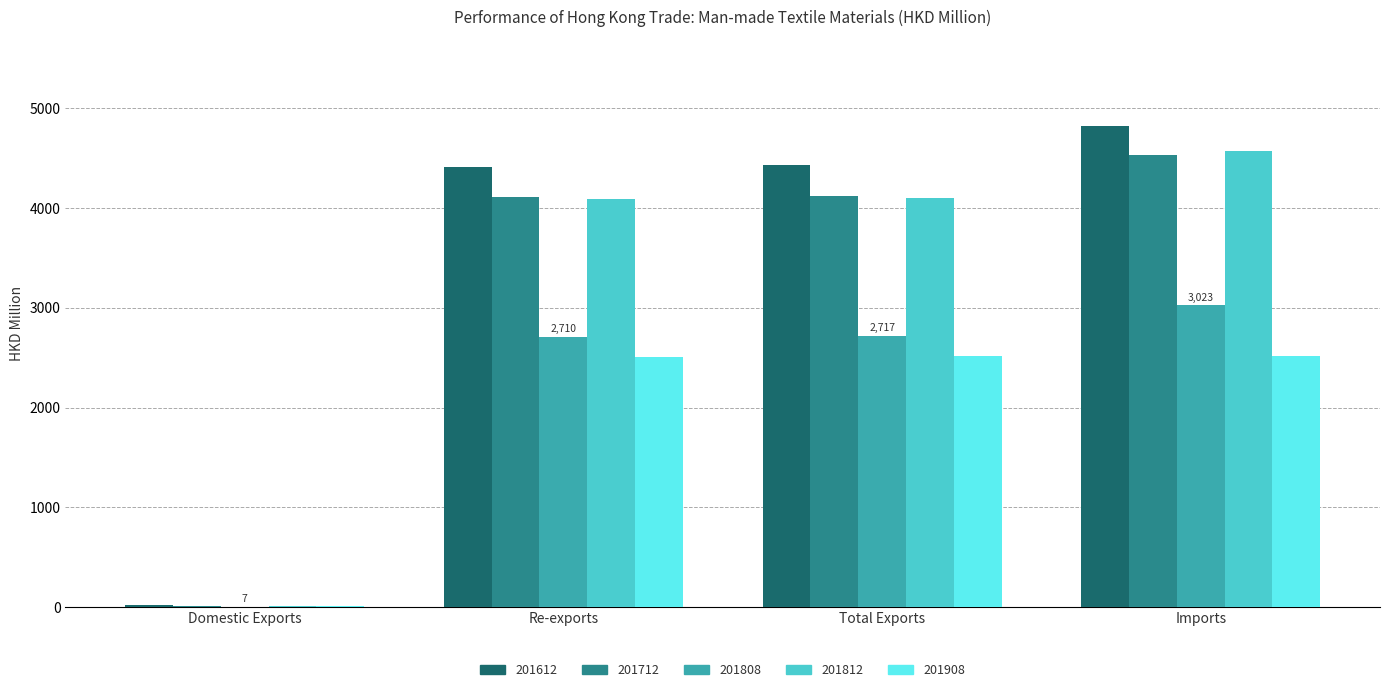

What is the total value across all series at Imports?

19452.9